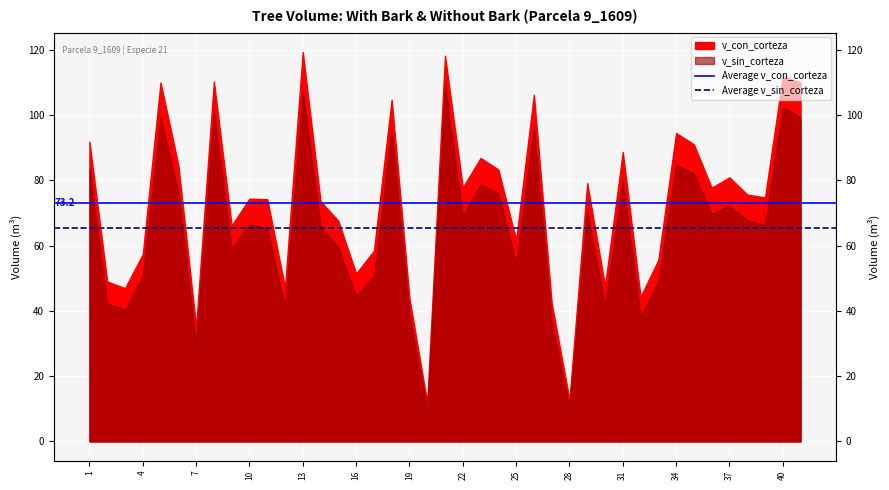

The value of Average v_sin_corteza at 1 is 65.5. True or false?

True